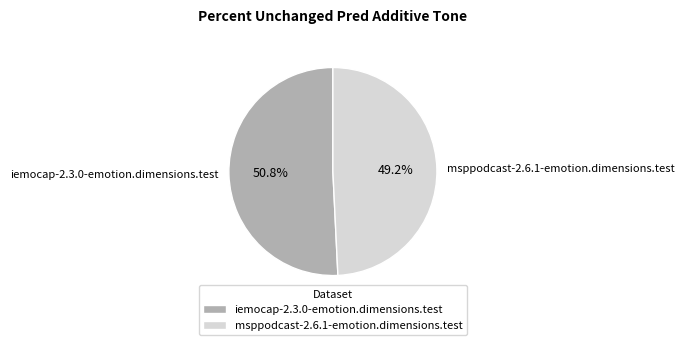

Which has a higher value, iemocap-2.3.0-emotion.dimensions.test or msppodcast-2.6.1-emotion.dimensions.test?

iemocap-2.3.0-emotion.dimensions.test